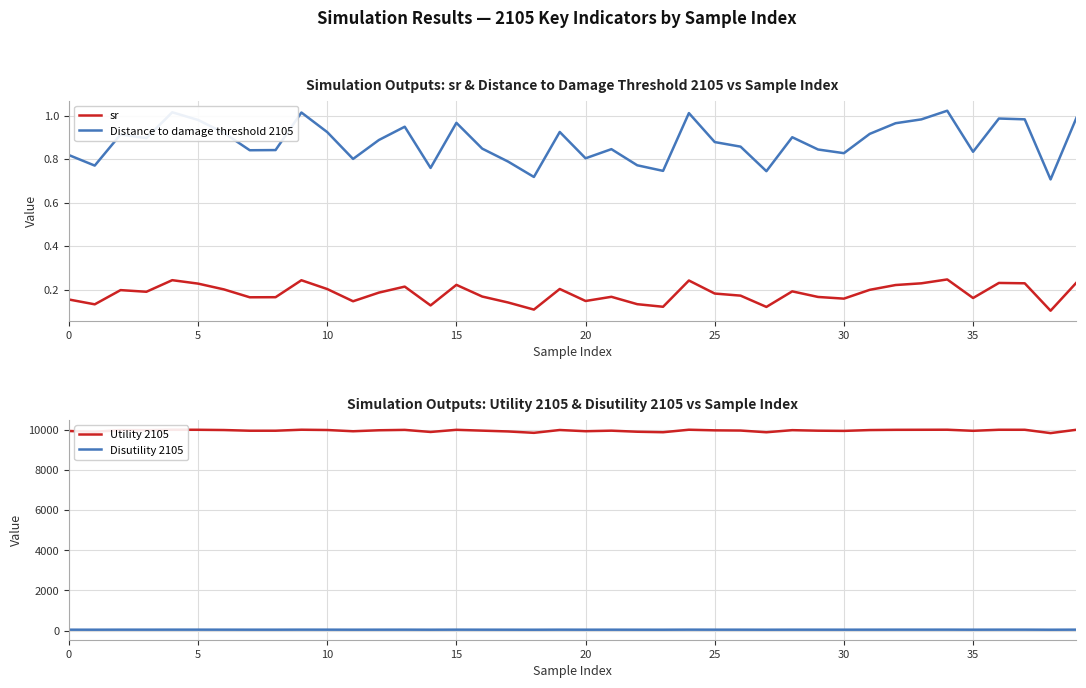

True or false: sr and Disutility 2105 intersect in this chart.

False